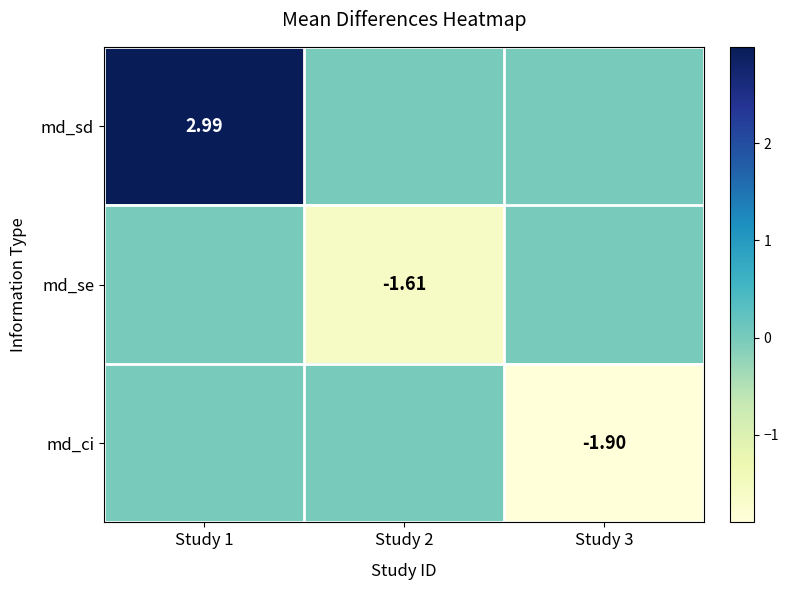

How many data points in md_se are less than 0?

1